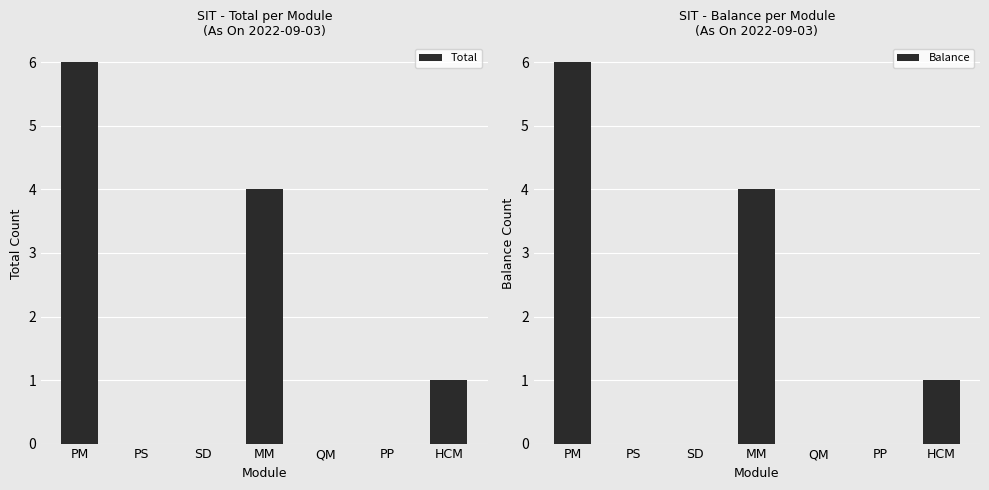

Rank the series by their maximum value, from highest to lowest.

Total, Balance